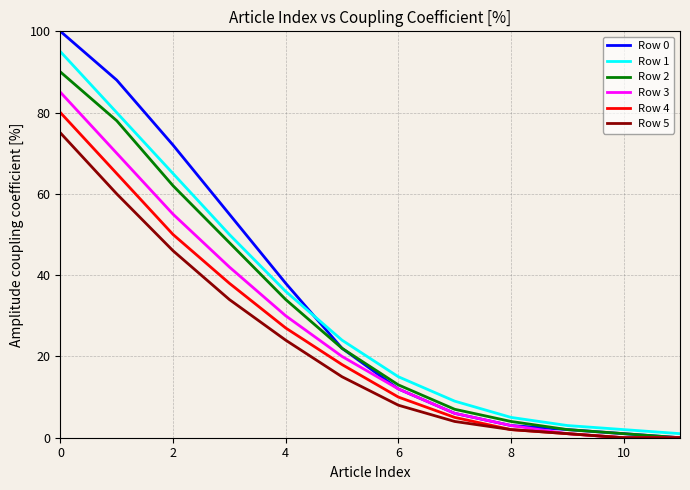

Reading left to right, transcribe all the data shown in this chart.

Row 0: 100	88	72	55	38	22	12	6	3	2	1	0
Row 1: 95	80	65	50	36	24	15	9	5	3	2	1
Row 2: 90	78	62	48	34	22	13	7	4	2	1	0
Row 3: 85	70	55	42	30	20	12	6	3	1	0	0
Row 4: 80	65	50	38	27	18	10	5	2	1	0	0
Row 5: 75	60	46	34	24	15	8	4	2	1	0	0